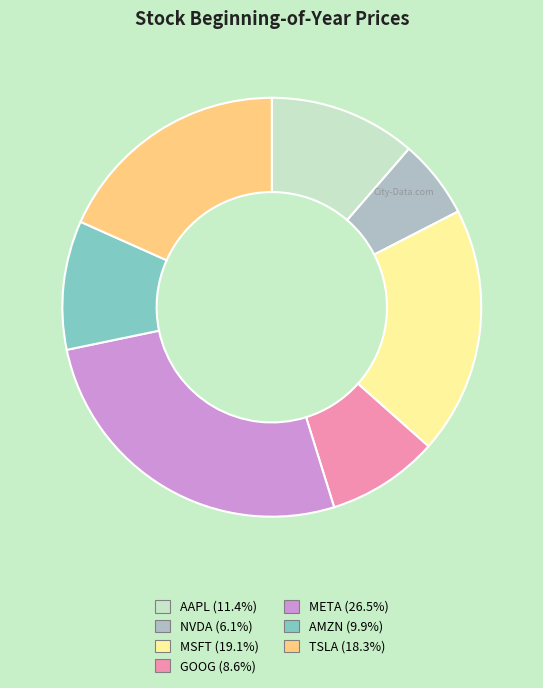

Is MSFT the majority of the pie?

No